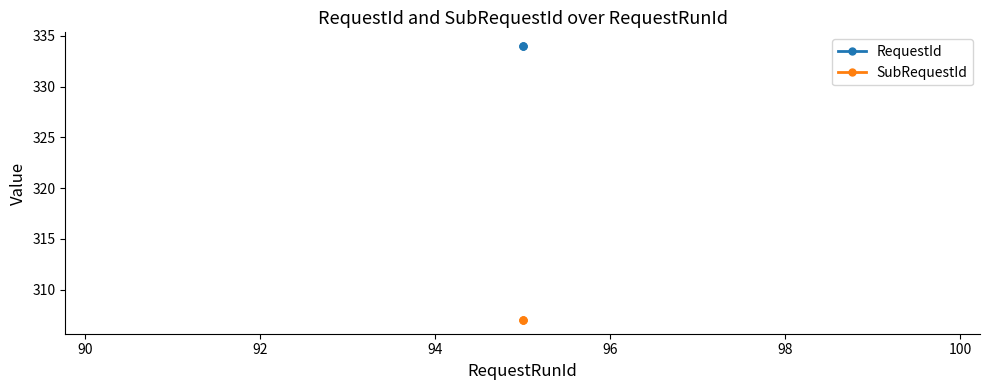

What are all the series names shown in the legend?

RequestId, SubRequestId